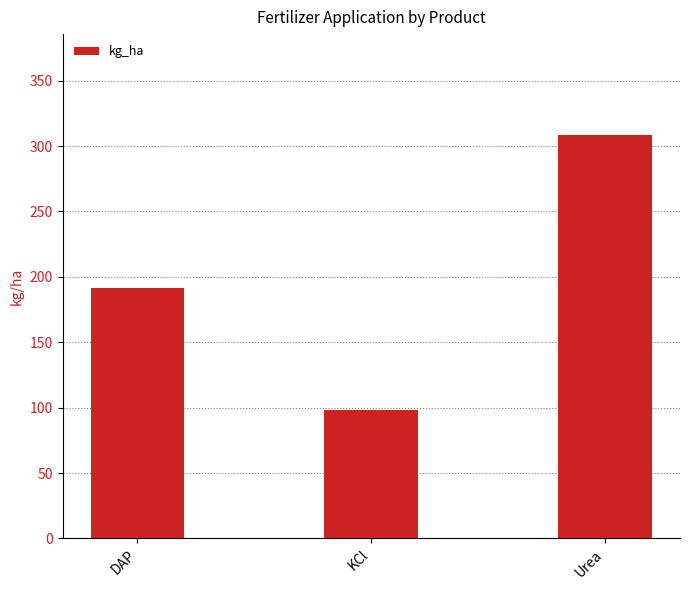

What is the sum of the values at KCl and DAP?

289.7